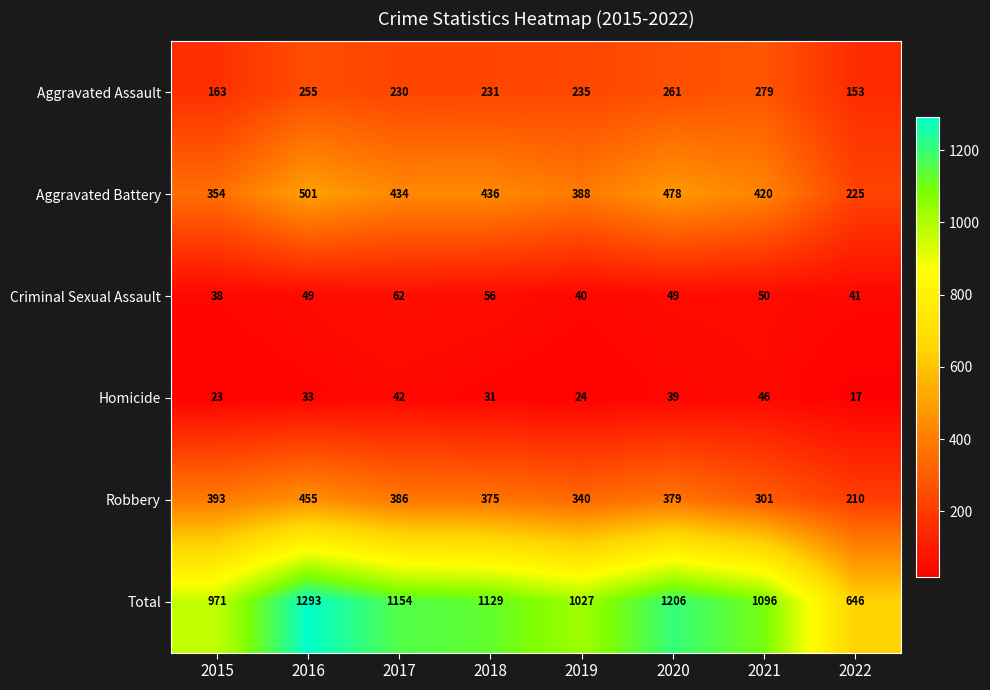

What is the approximate value of Total at 2019, to the nearest 10?

1030